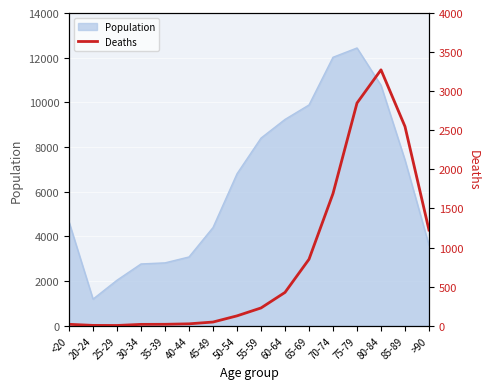

What is the lowest value of the Population series?

1191